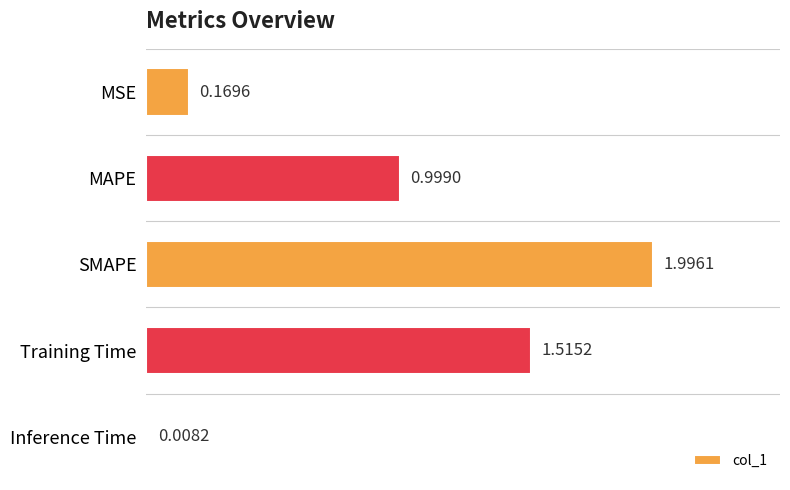

Between MAPE and MSE, which is larger?

MAPE